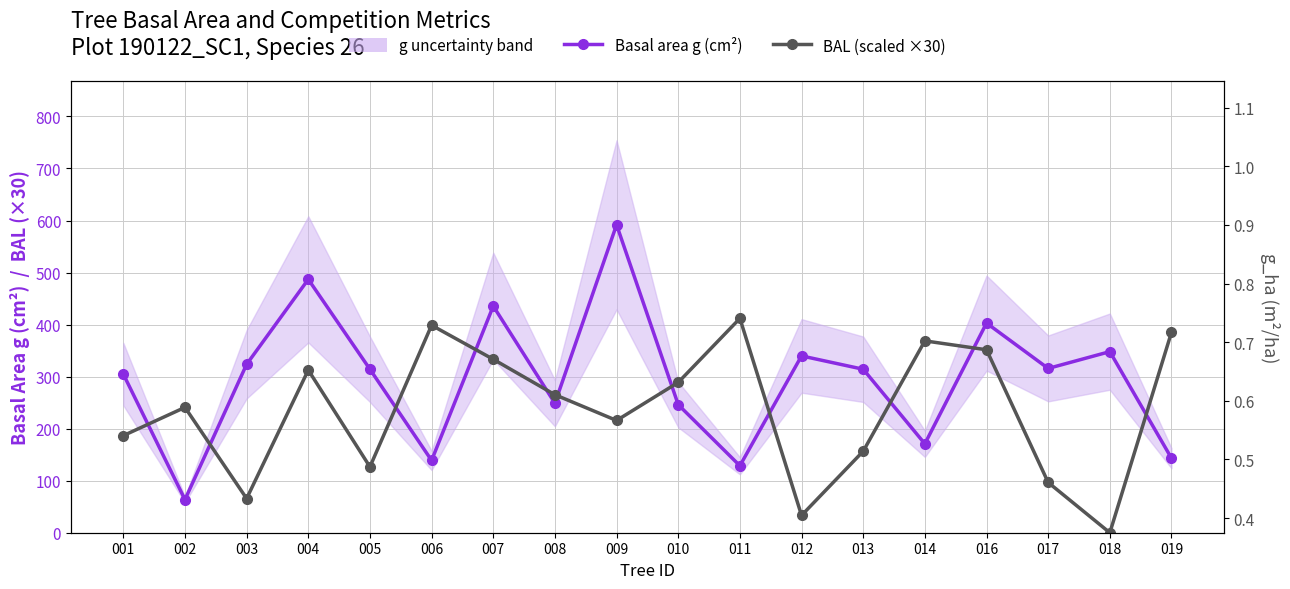

At which category is the sum across all series the highest?

009